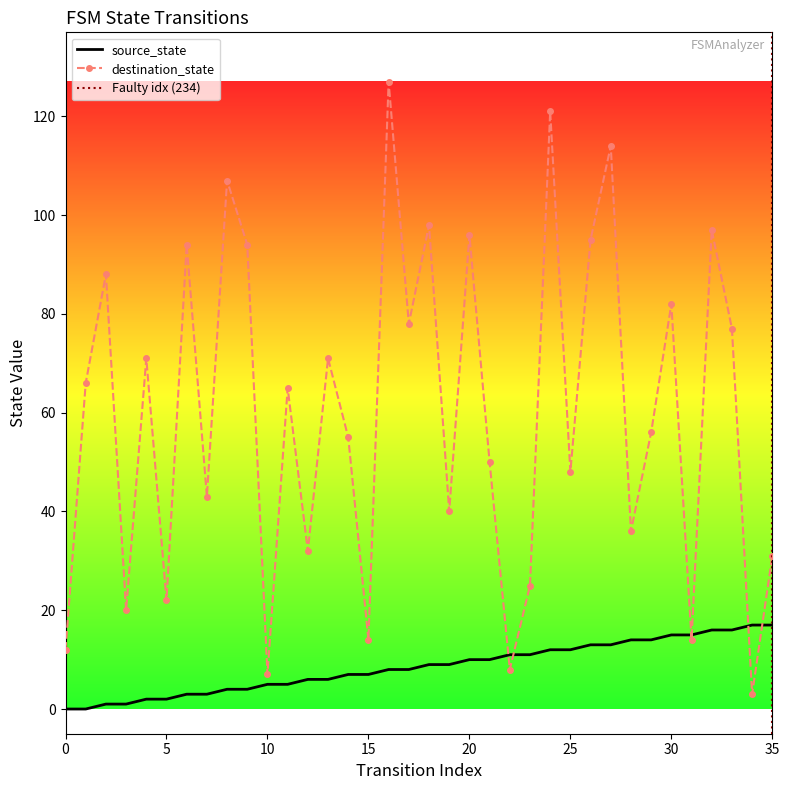

How many series are shown in this chart?

2